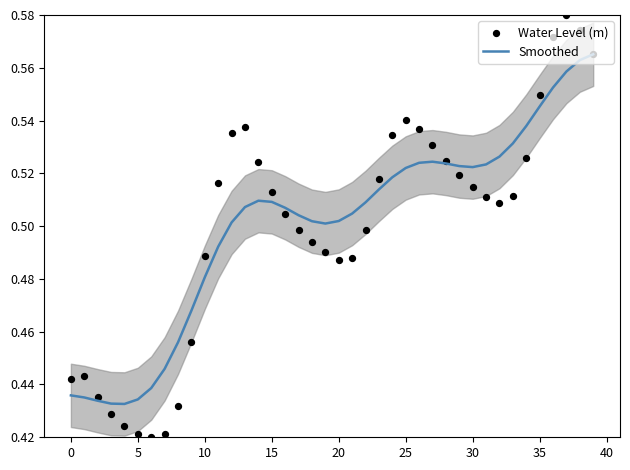

Which series contains the highest Y value?

Water Level (m)